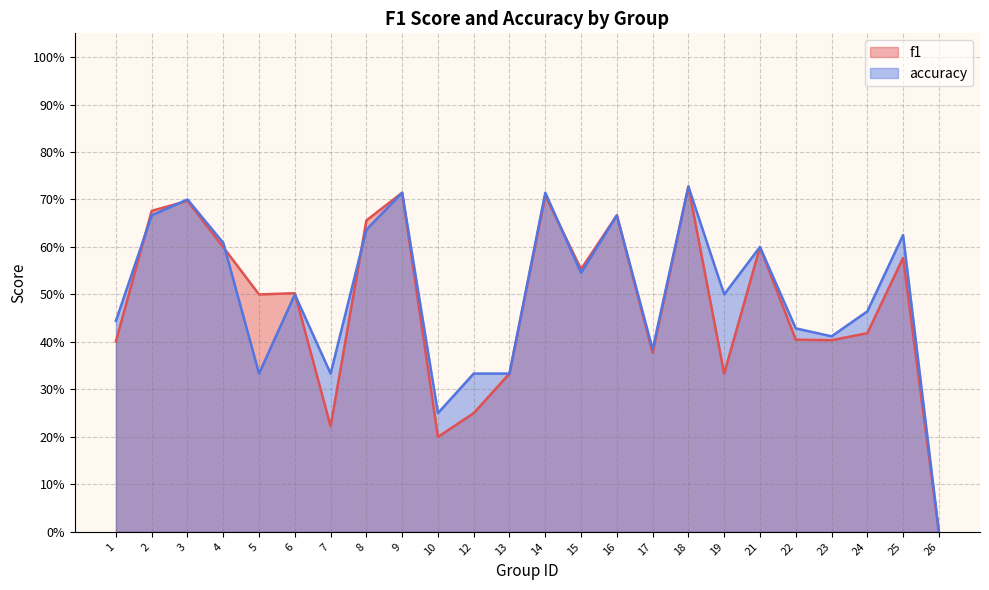

How many f1 values are between 0 and 1?

24